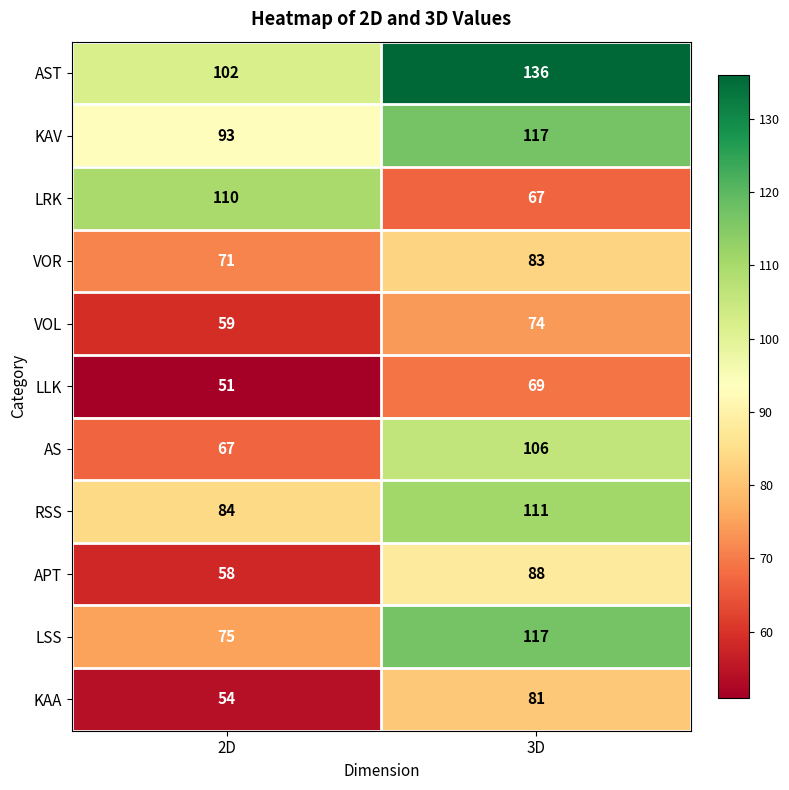

What is the spread (max minus min) of values at 3D?

69